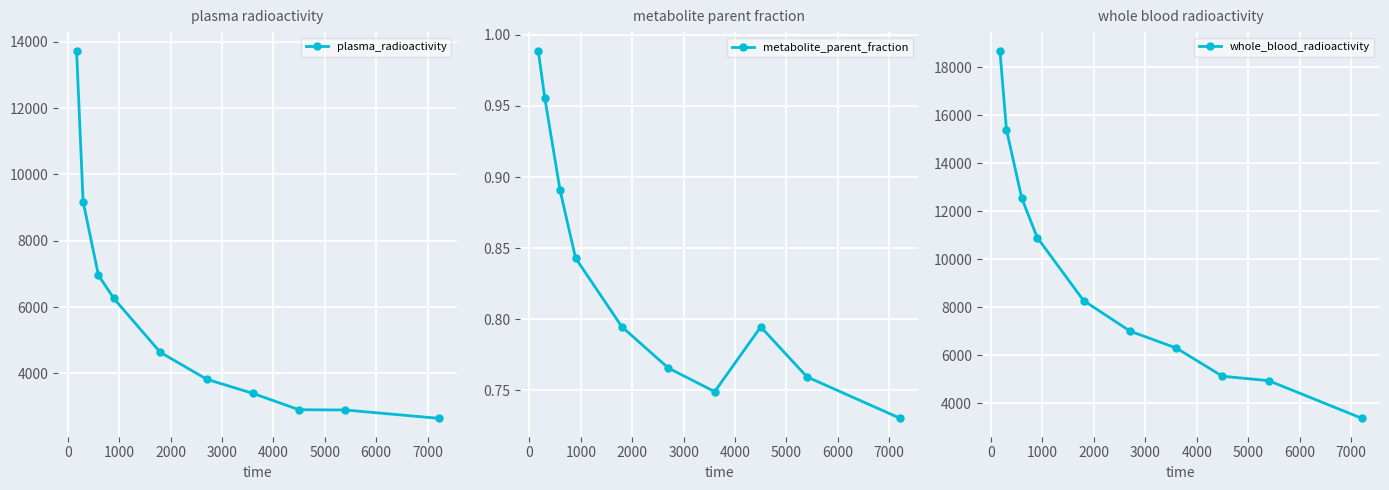

What is the value of the plasma_radioactivity point at the 10th from the left?

2648.7